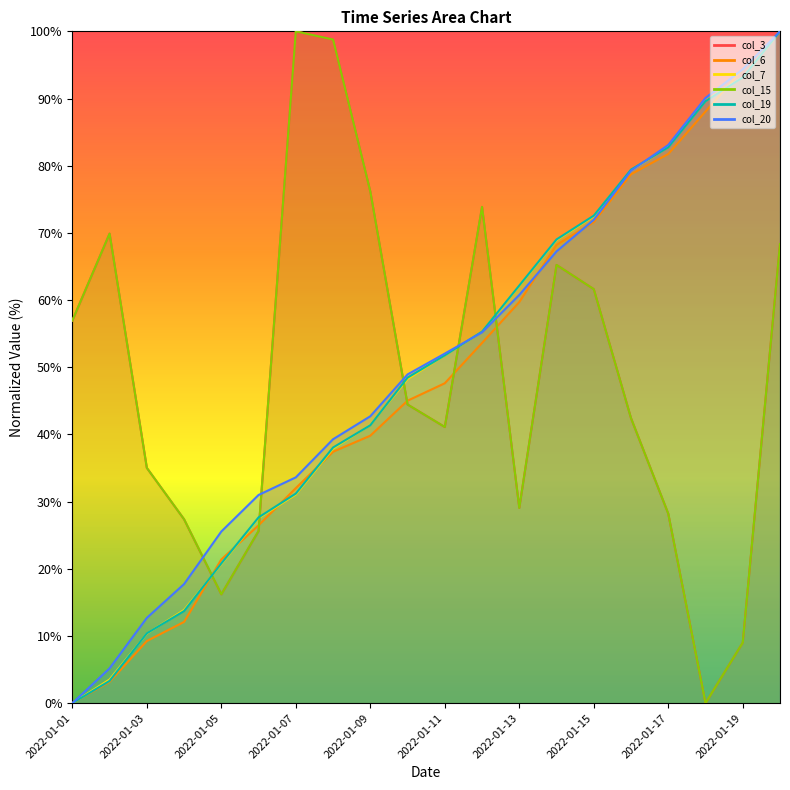

Reading left to right, transcribe all the data shown in this chart.

col_3: 57.0	69.9	35.0	27.4	16.2	25.6	100.0	98.8	76.2	44.5	41.1	73.9	29.1	65.2	61.6	42.4	28.2	0.0	9.0	68.3
col_6: 0.0	3.2	9.3	12.1	21.4	26.5	32.0	37.4	39.8	45.0	47.6	53.6	59.7	68.2	71.6	78.7	81.7	88.1	94.3	100.0
col_7: 0.0	3.5	10.4	13.9	20.7	27.5	31.1	37.9	41.4	48.2	51.8	55.3	62.1	68.9	72.5	79.3	82.8	89.6	93.2	100.0
col_15: 57.0	69.9	35.0	27.4	16.2	25.6	100.0	98.8	76.2	44.5	41.1	73.9	29.1	65.2	61.6	42.4	28.2	0.0	9.0	68.3
col_19: 0.0	3.3	10.4	13.7	20.8	27.7	31.2	38.1	41.4	48.5	51.8	55.3	62.2	69.0	72.6	79.4	82.7	89.6	93.1	100.0
col_20: 0.0	5.2	12.7	17.7	25.6	31.0	33.6	39.3	42.7	48.9	52.0	55.2	60.8	67.2	71.9	79.3	83.1	90.1	94.3	100.0